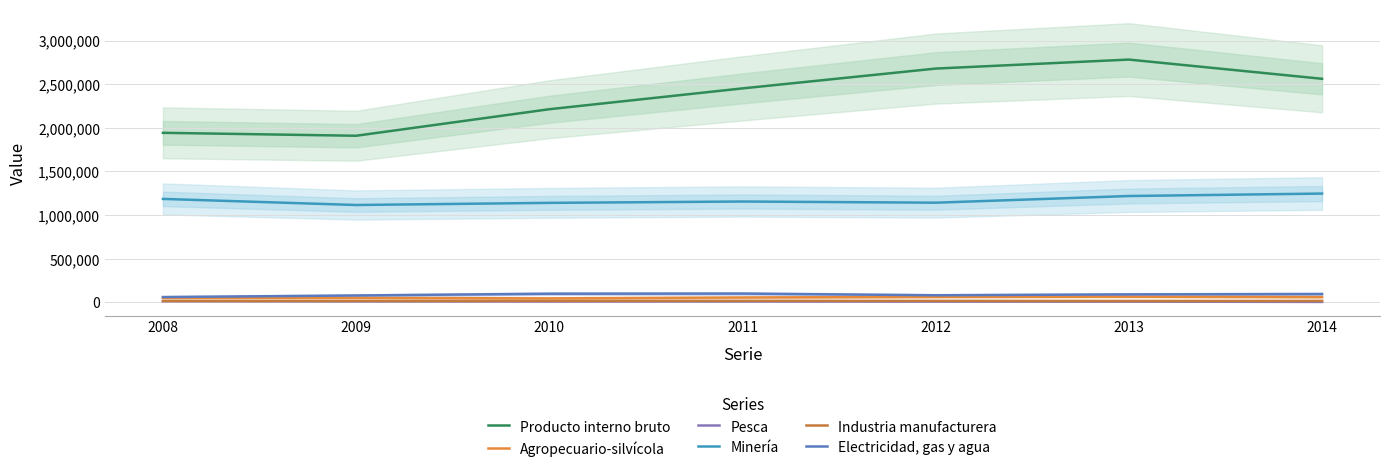

The Electricidad, gas y agua series shows 86055 at 2008. True or false?

False